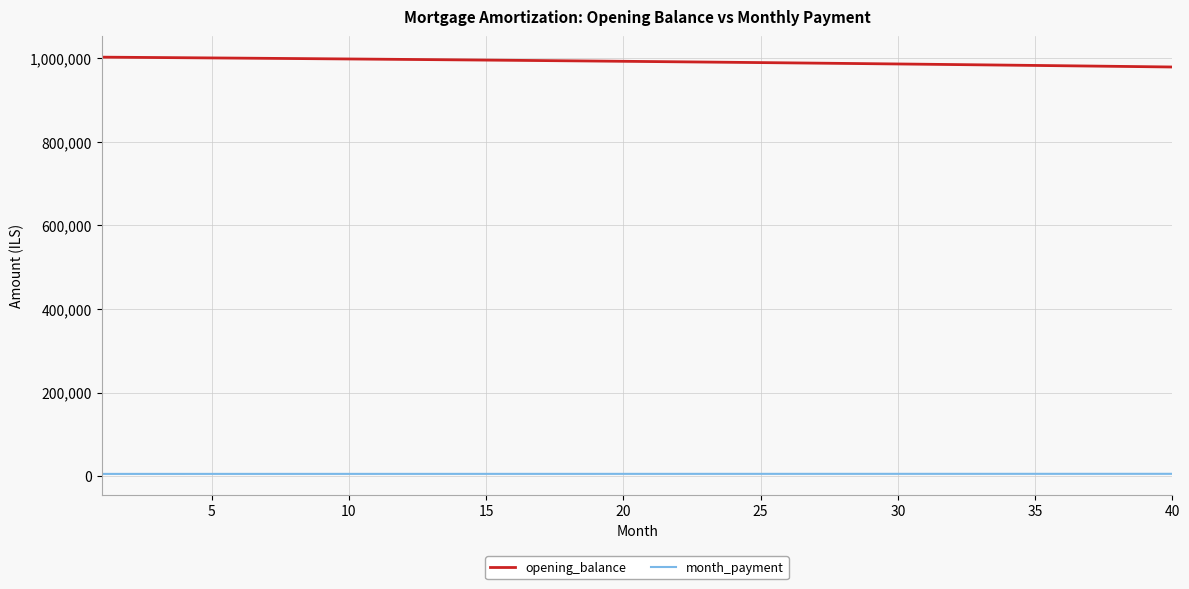

What is the difference between the maximum and minimum values in the opening_balance series?

23543.5